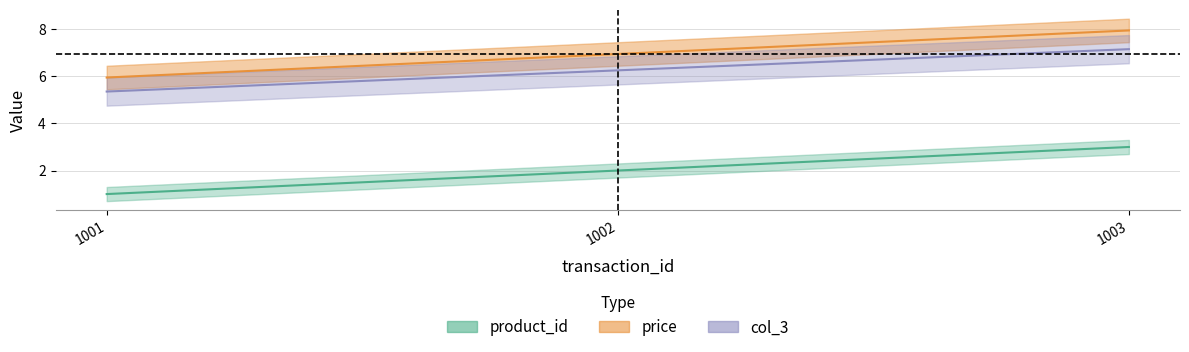

Which series changed the most between 1001 and 1002?

product_id